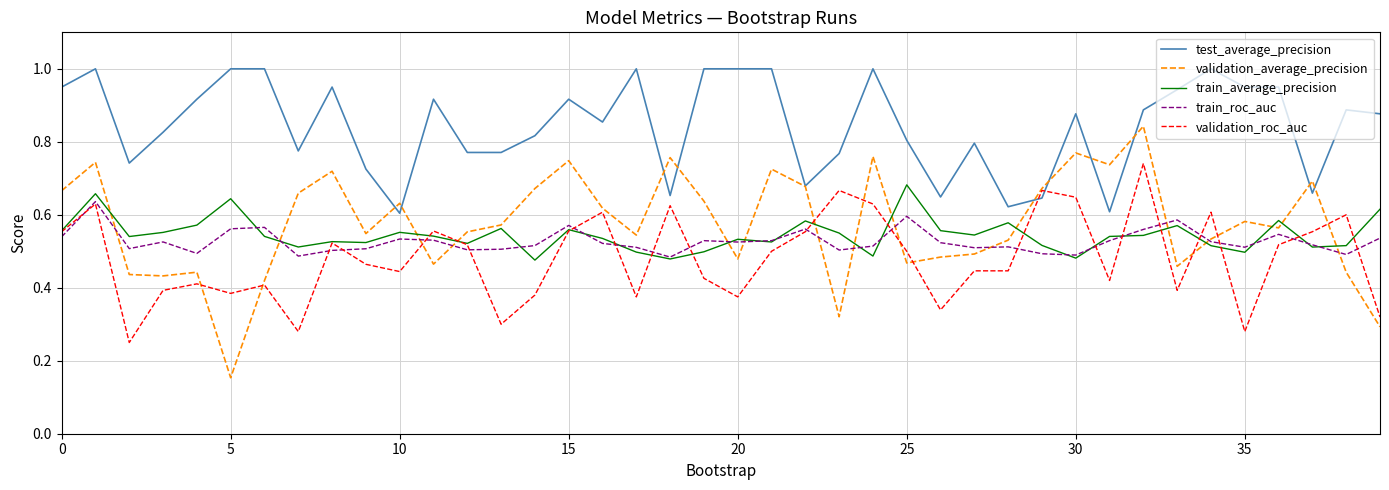

True or false: test_average_precision and train_average_precision cross at least once.

False